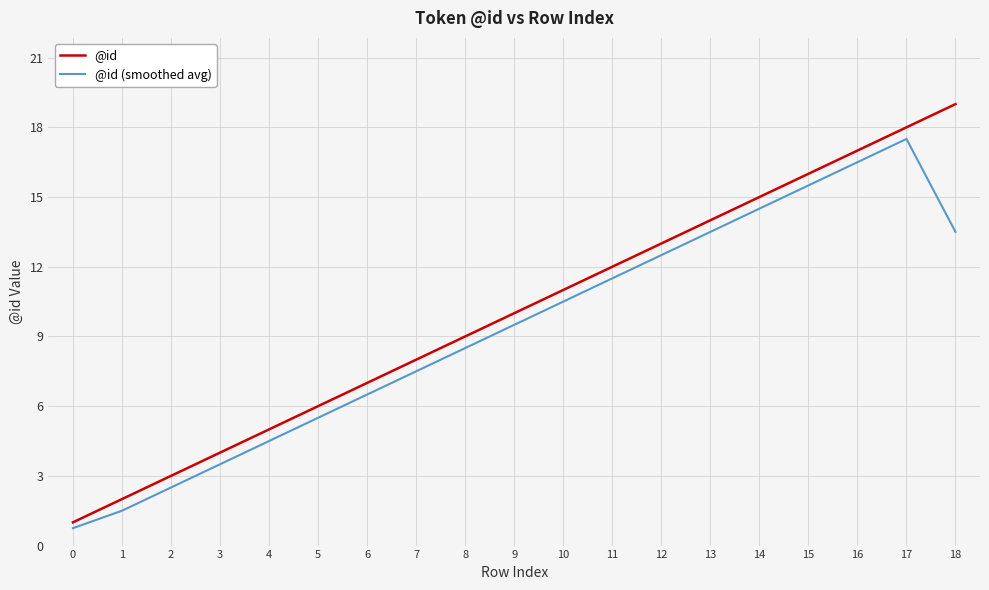

What is the maximum value shown in the chart?

19.0